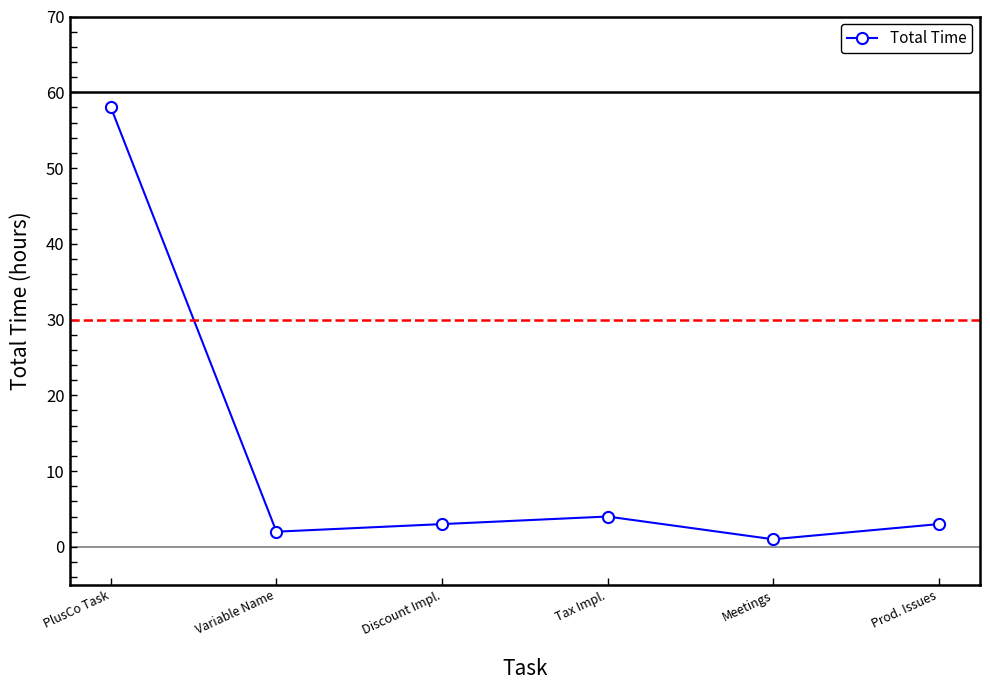

Where does the data first go above 3?

PlusCo Task